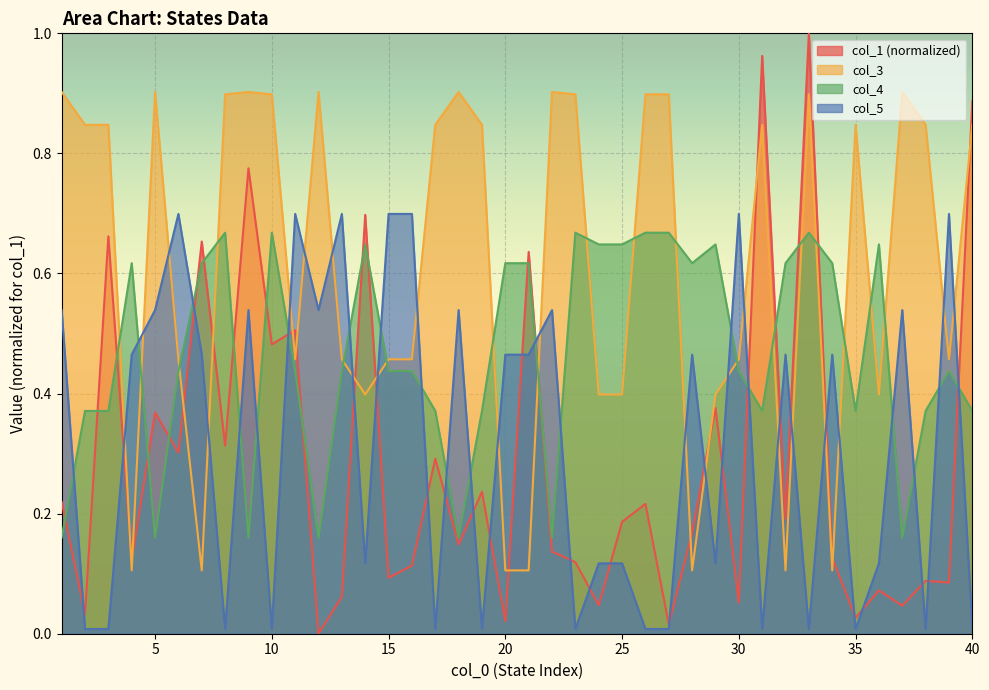

True or false: col_3 has more than 1 points higher than both neighbors.

True